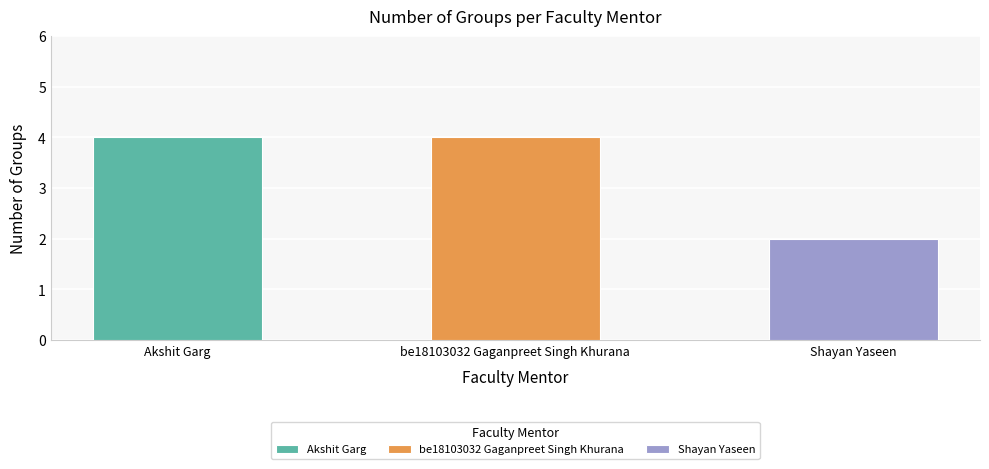

What is the greatest value displayed?

4